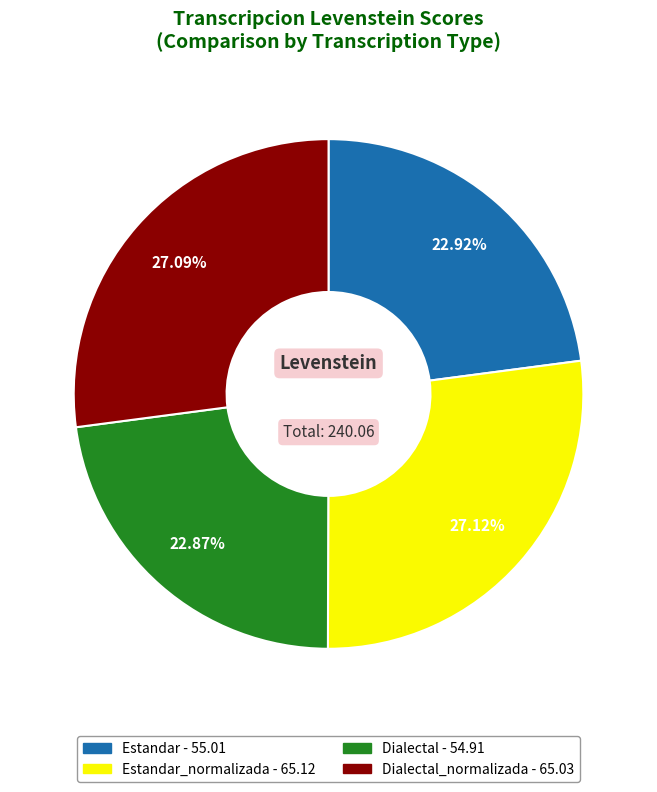

Does any single category account for the majority?

No